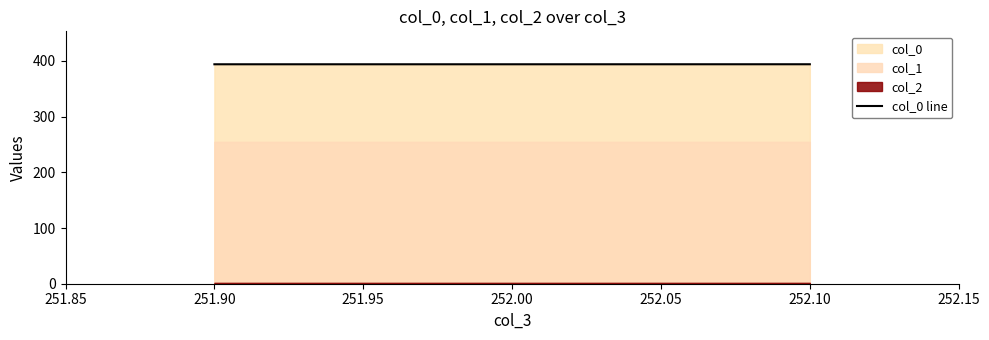

The col_0 line series shows 393.9 at 252.00. True or false?

True